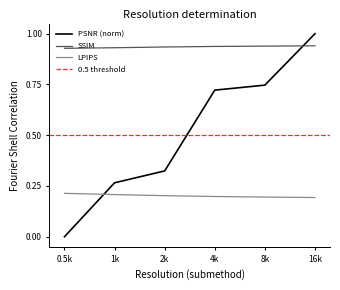

What is the maximum value for PSNR?

1.0